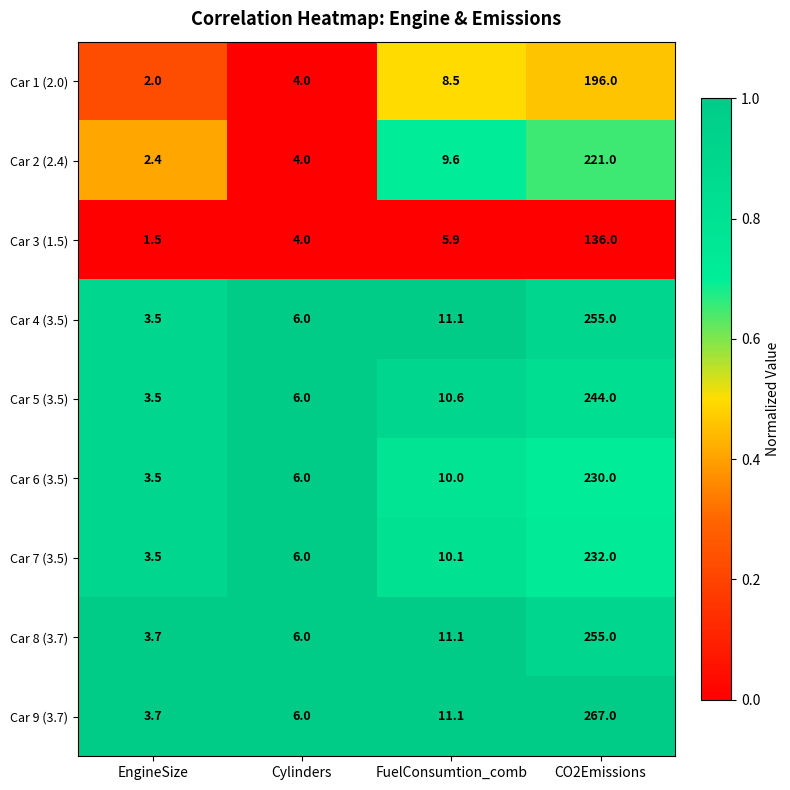

Is it true that Car 3 (1.5) equals 4.0 at Cylinders?

True